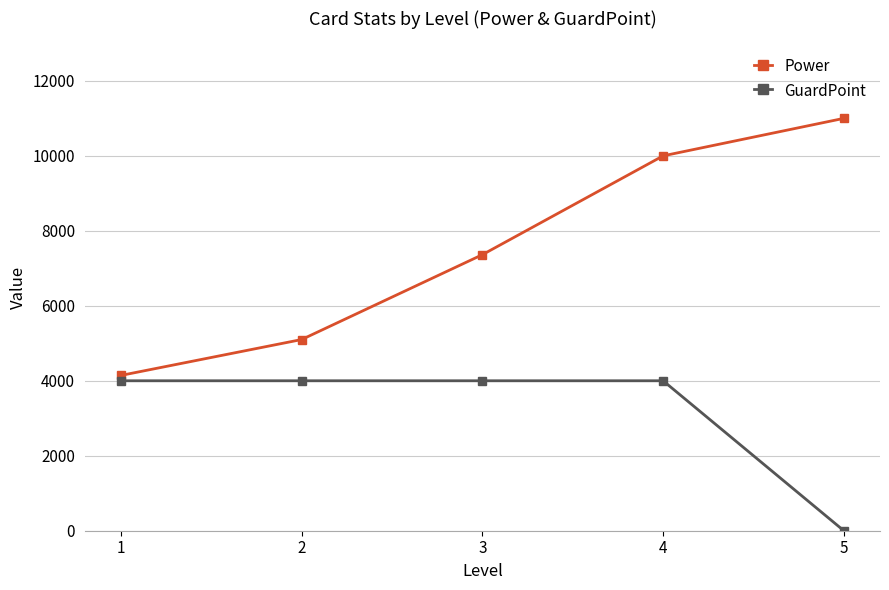

How many lines are shown in the chart?

2